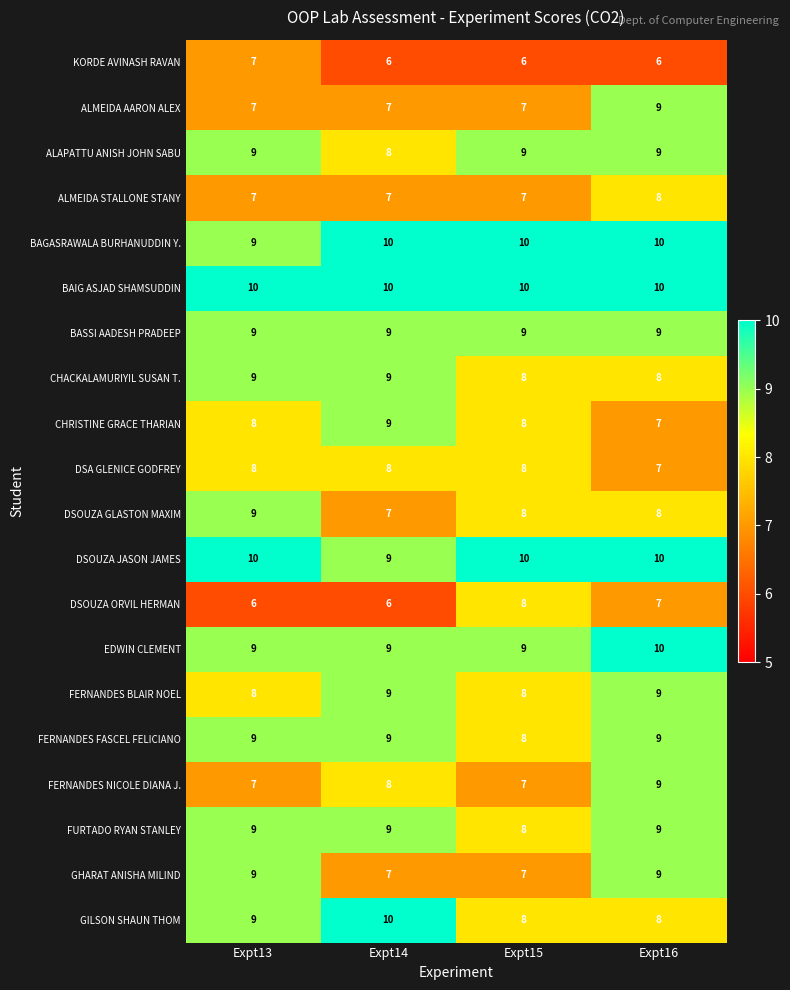

Is it true that FERNANDES FASCEL FELICIANO equals 5 at Expt16?

False